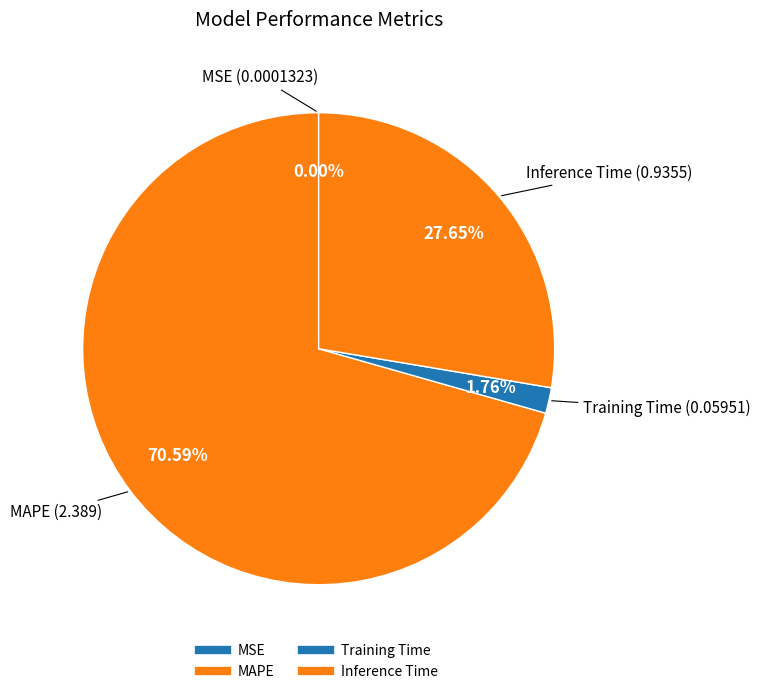

The MSE slice represents 7% of the pie. True or false?

False